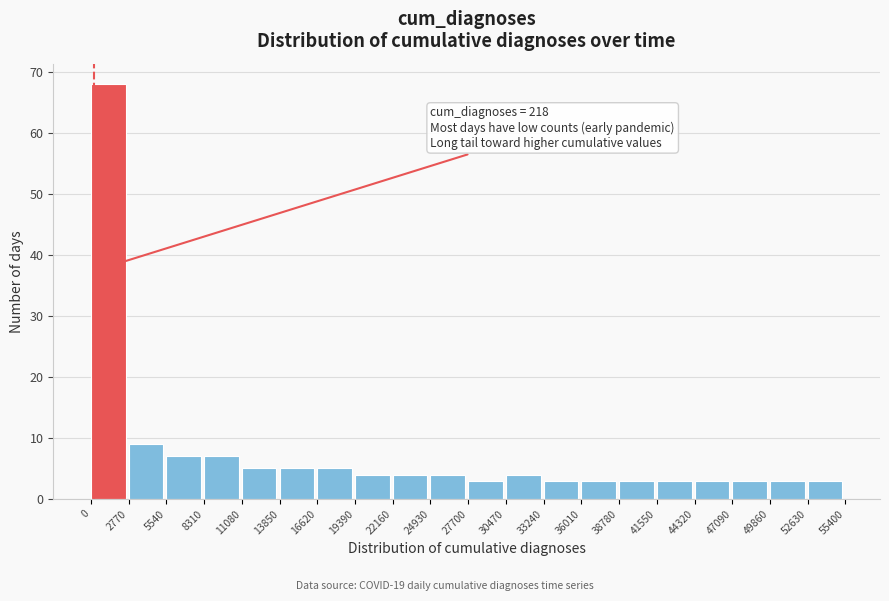

Over which range of the x-axis is the bar tallest?

0 to 2770